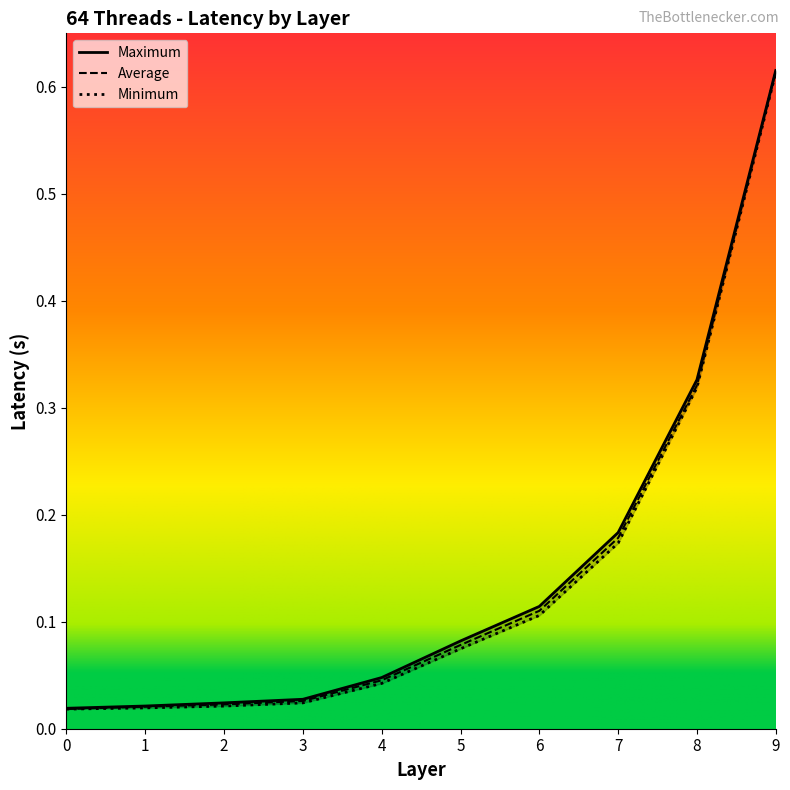

Is this an area chart (filled region under the line)?

No